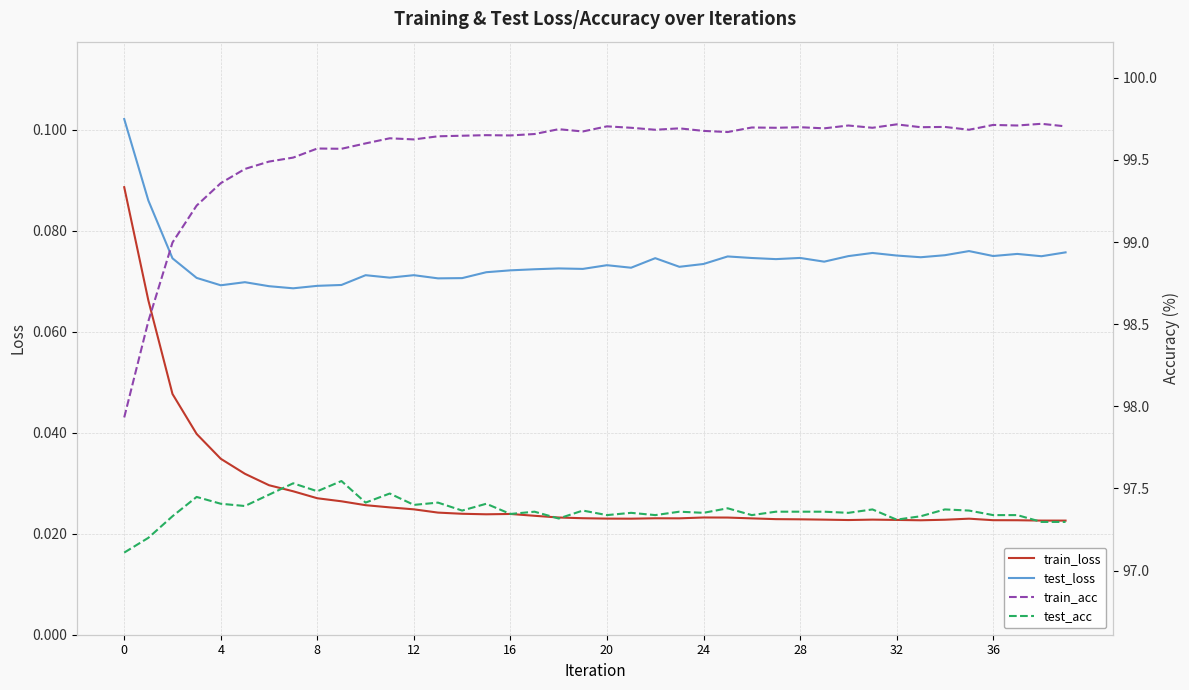

True or false: test_acc has more than 1 interior local peaks.

True